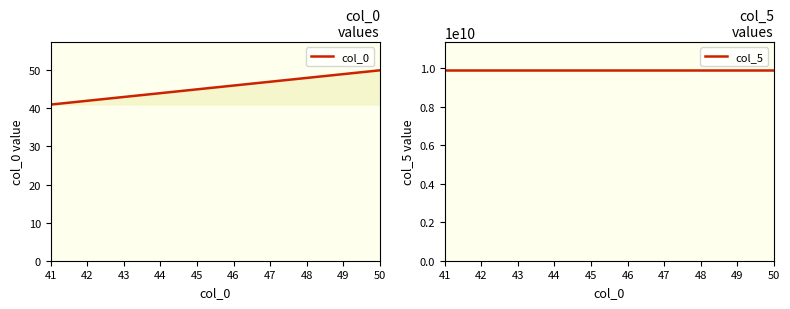

At how many categories does at least one series exceed 4873619899?

10